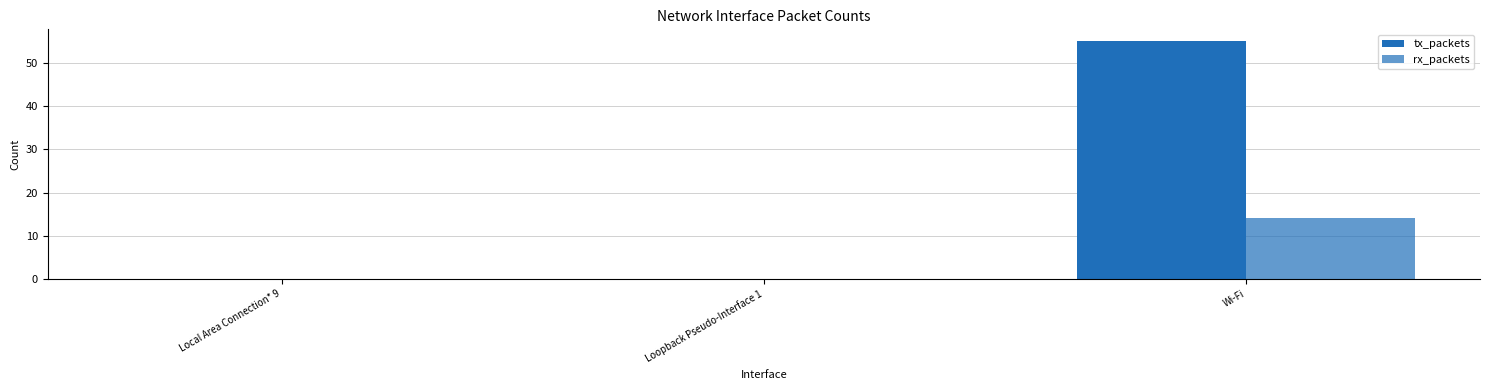

What is the value of the rx_packets bar at the 3rd from the left?

14